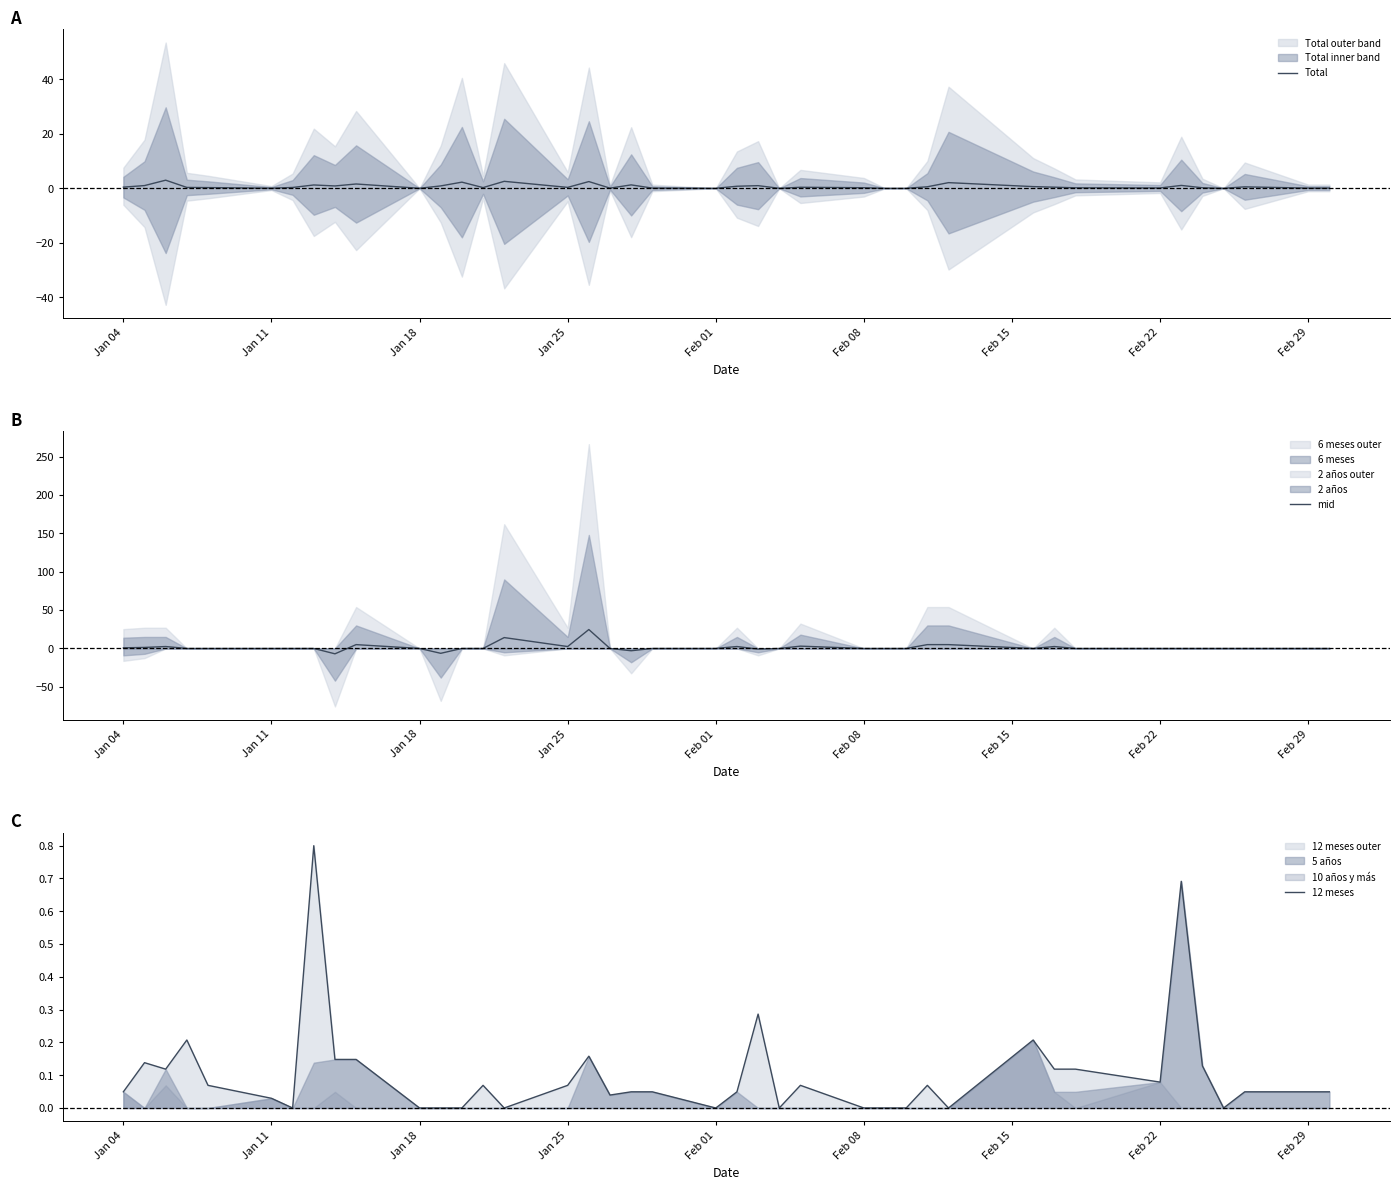

How many values in the mid series are below 0?

4